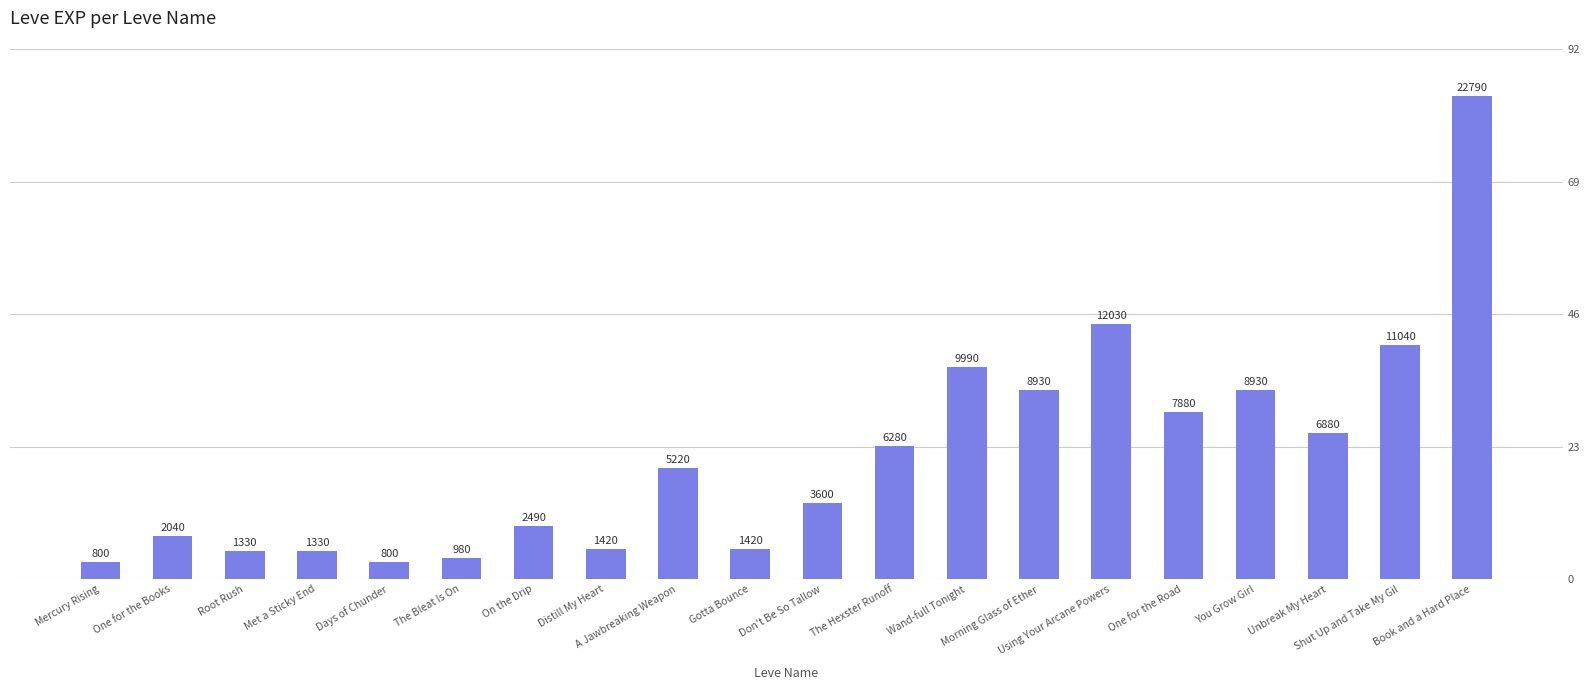

What is the difference between the values at You Grow Girl and The Bleat Is On?

7950